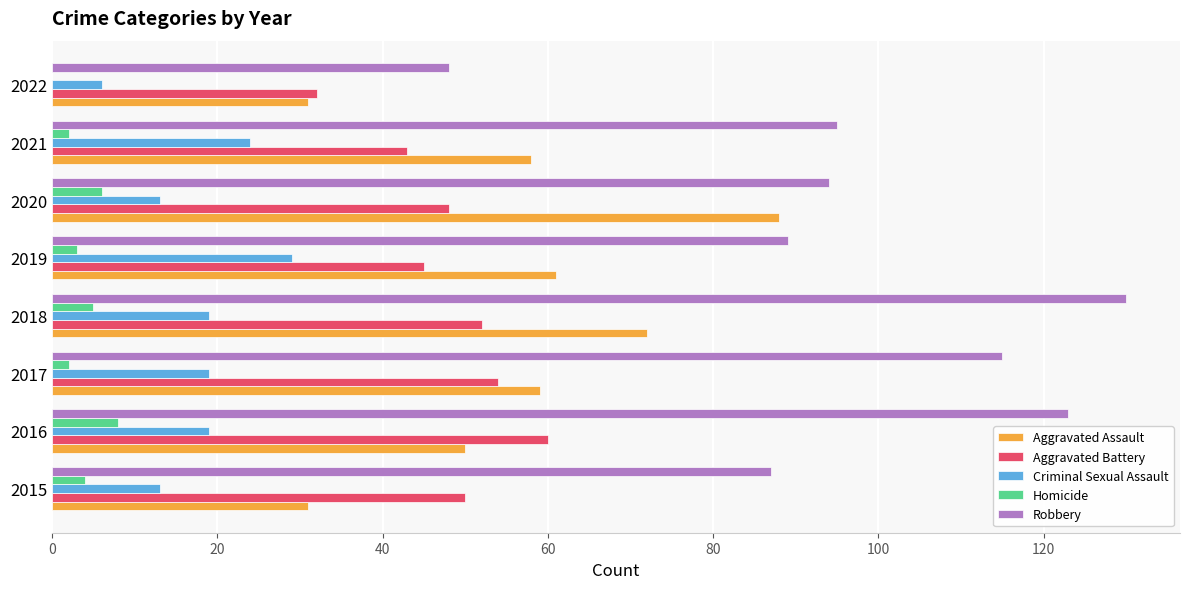

Which series changed the most between 2015 and 2016?

Robbery